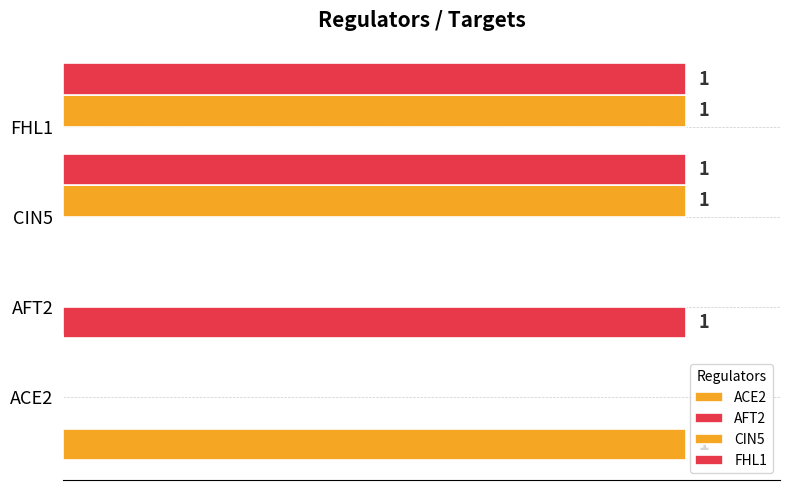

The value of ACE2 at 0.2 is -1. True or false?

False